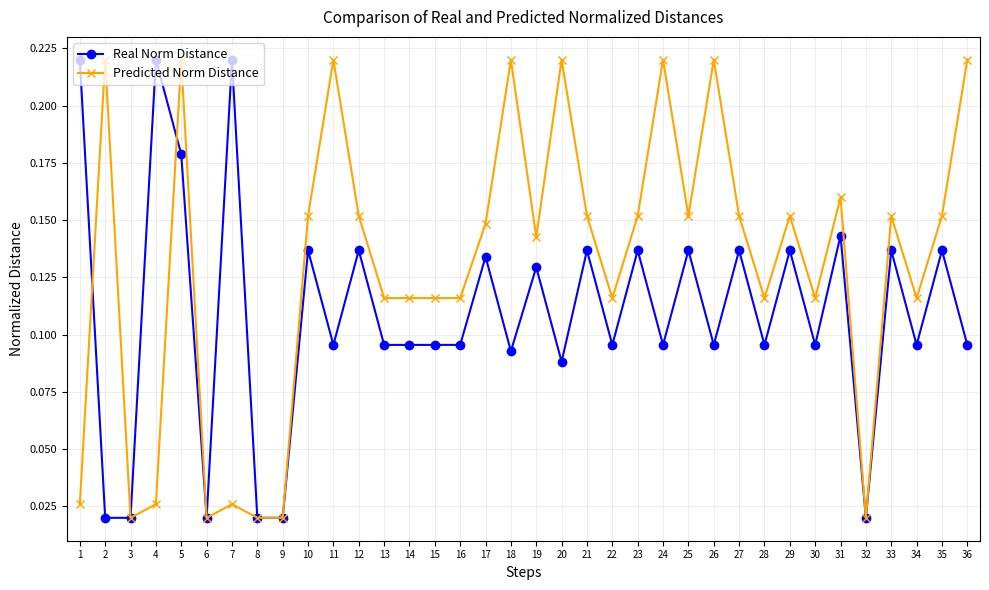

At 12, list the series in order from smallest to largest.

Real Norm Distance, Predicted Norm Distance